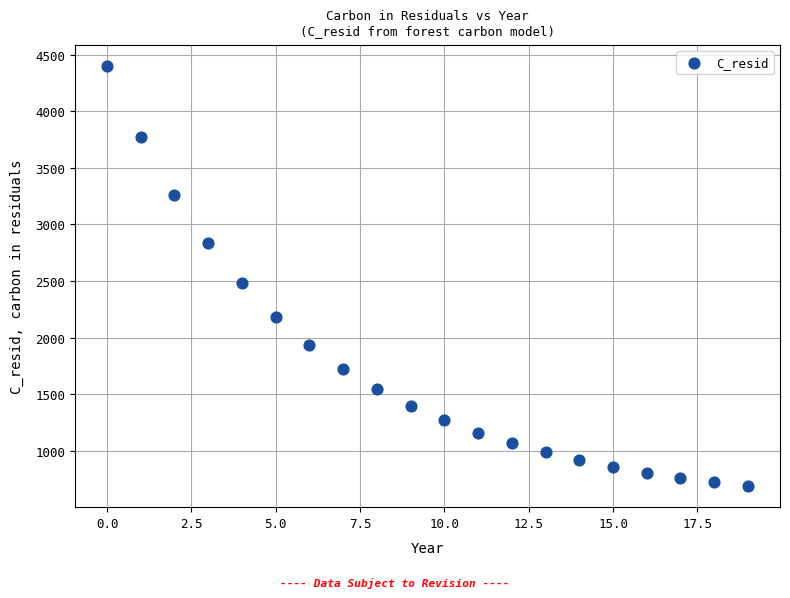

What Y value in the scatter plot is closest to 2543?

2480.0